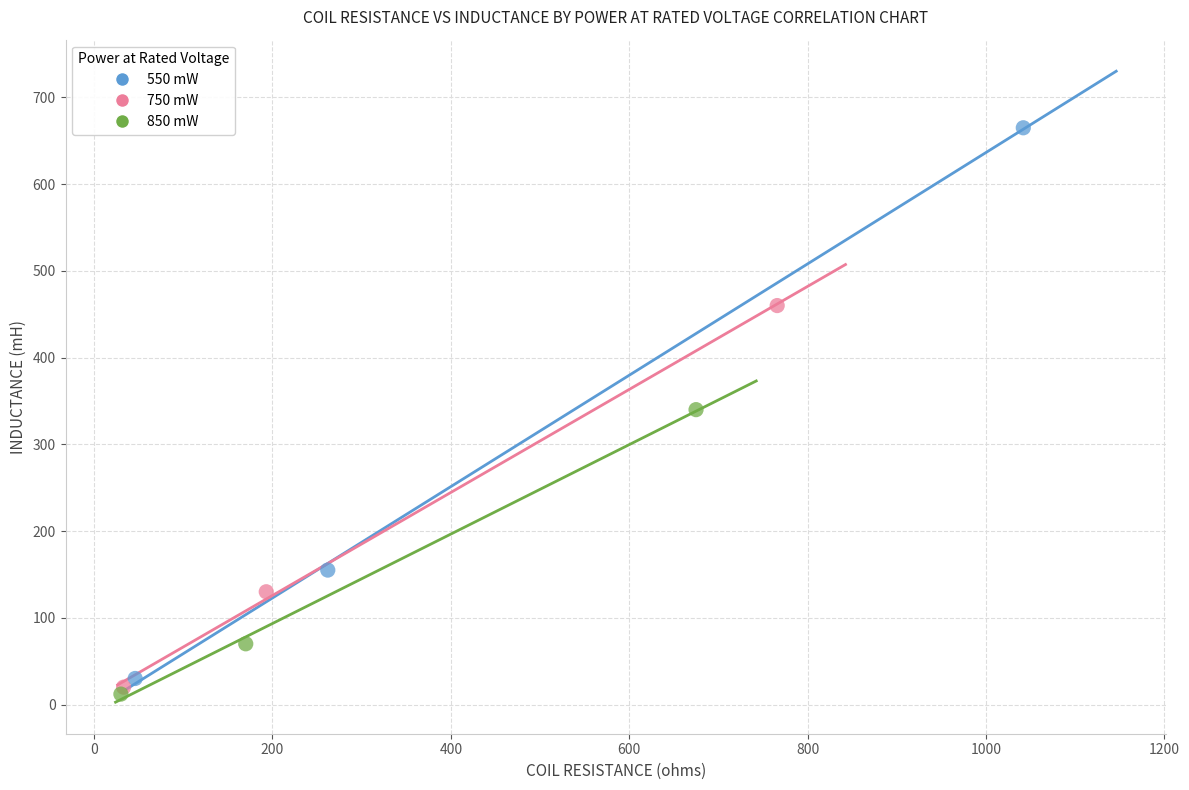

Which series reaches the maximum Y coordinate?

550 mW